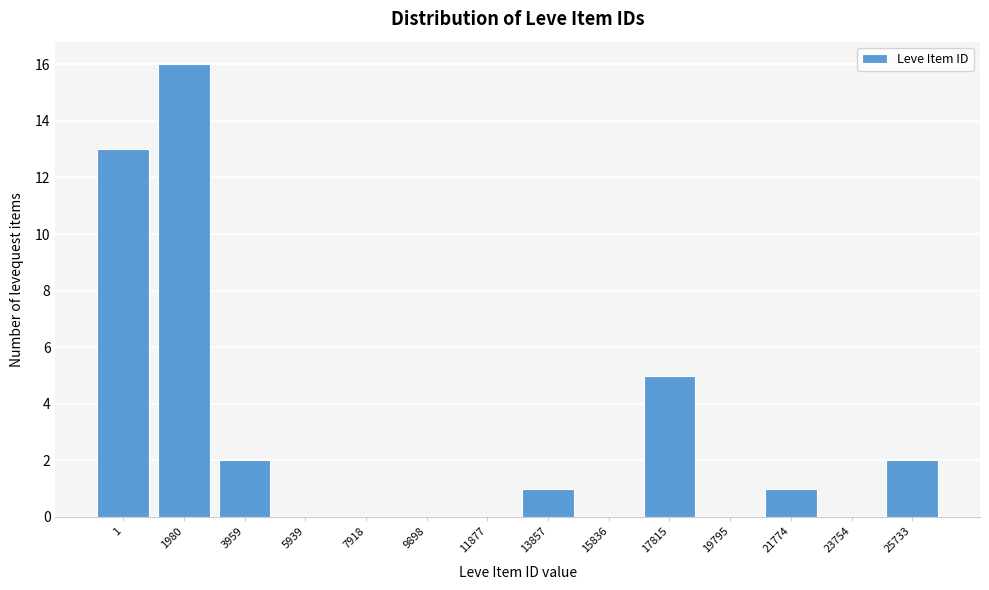

Reading left to right, transcribe all the data shown in this chart.

1=13	1980=16	3959=2	5939=0	7918=0	9898=0	11877=0	13857=1	15836=0	17815=5	19795=0	21774=1	23754=0	25733=2